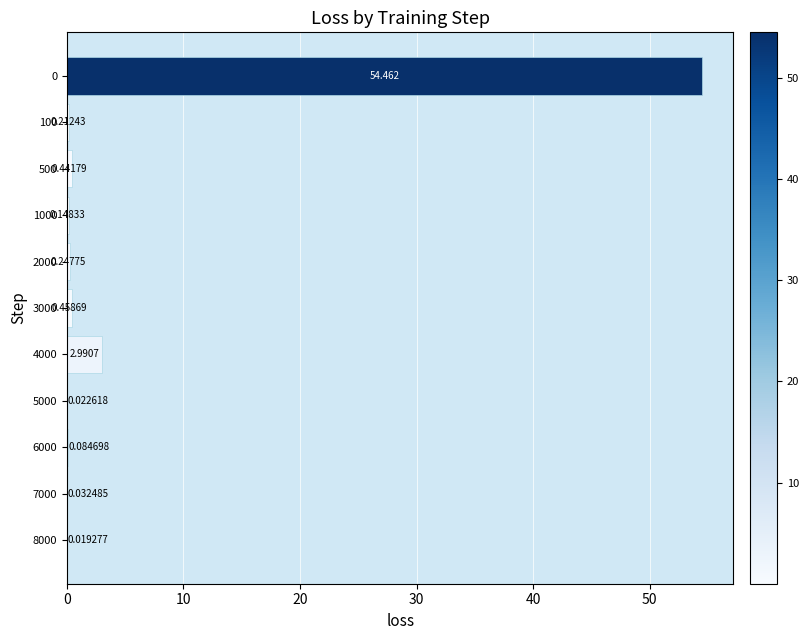

What is the maximum value shown in the chart?

54.5